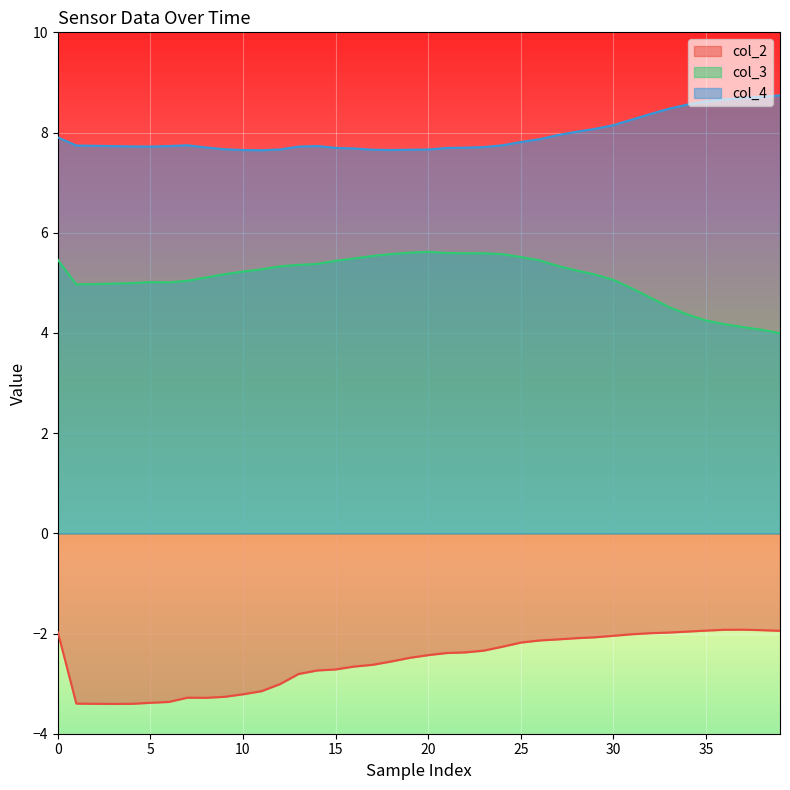

What is the average value of the col_4 series?

7.9